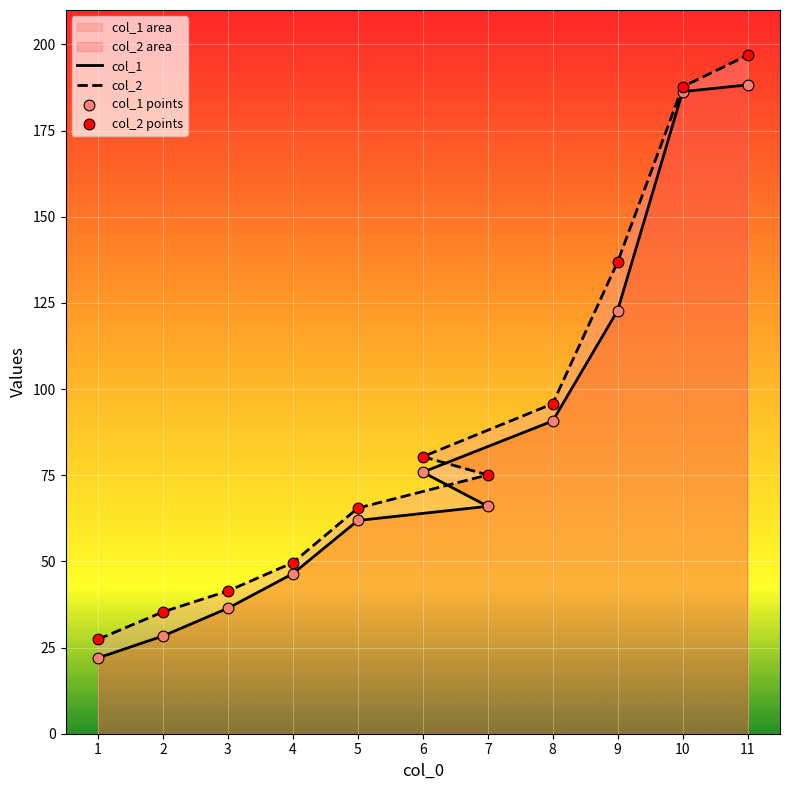

Is the value of col_2 at 9 greater than the value of col_1 points at 6?

Yes